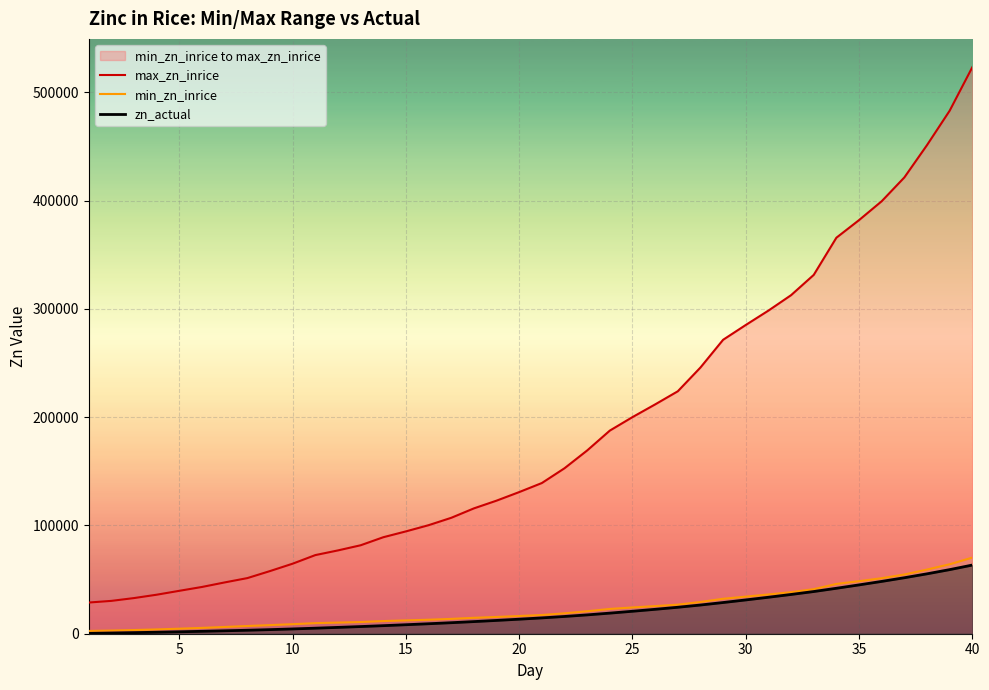

Rank the series by their maximum value, from lowest to highest.

zn_actual, min_zn_inrice, max_zn_inrice